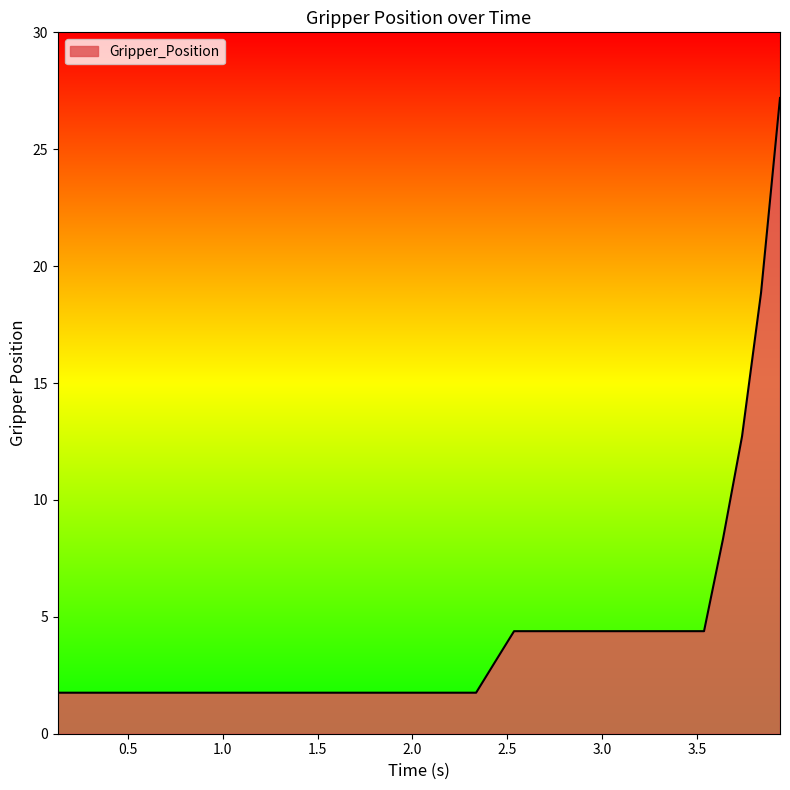

What is the difference between the maximum and minimum values?

25.4